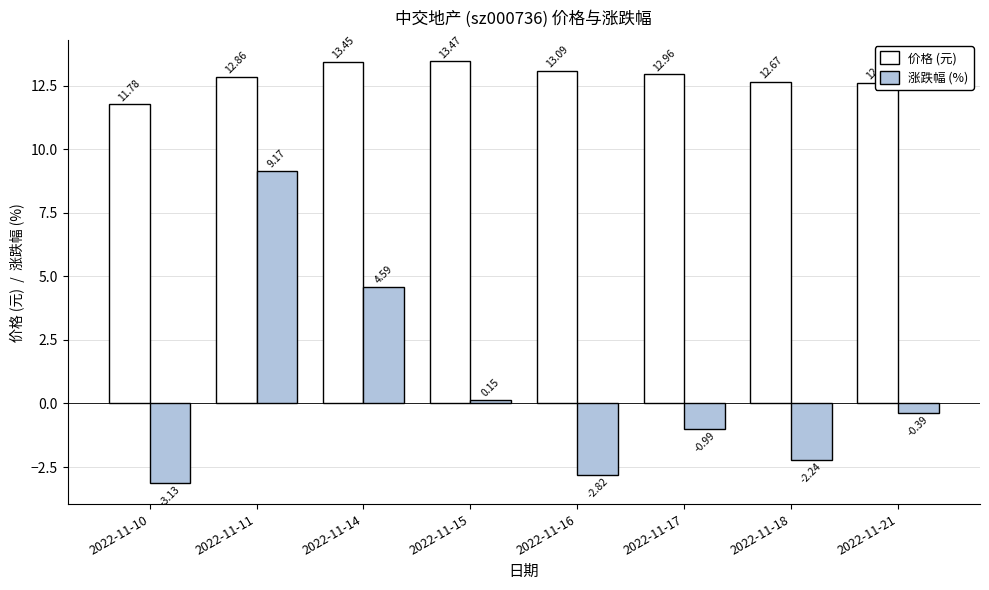

What is the value of the 涨跌幅 (%) bar at the 3rd from the left?

4.6